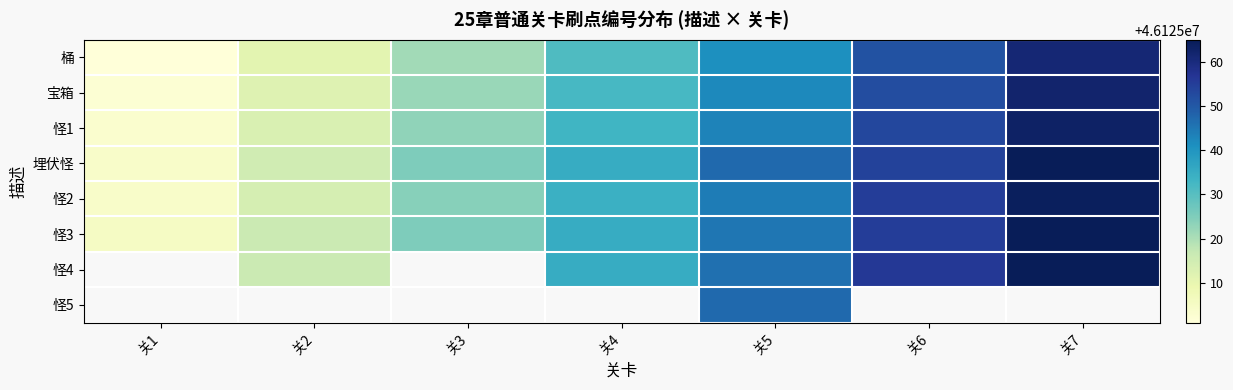

How many data points in 宝箱 are above 46125032?

3